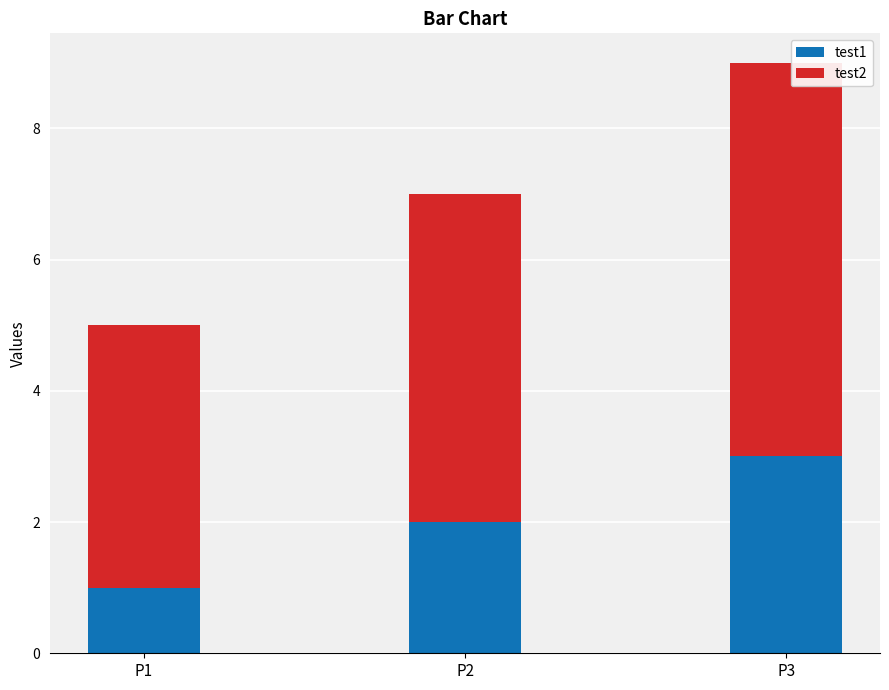

How many series are shown in this chart?

2